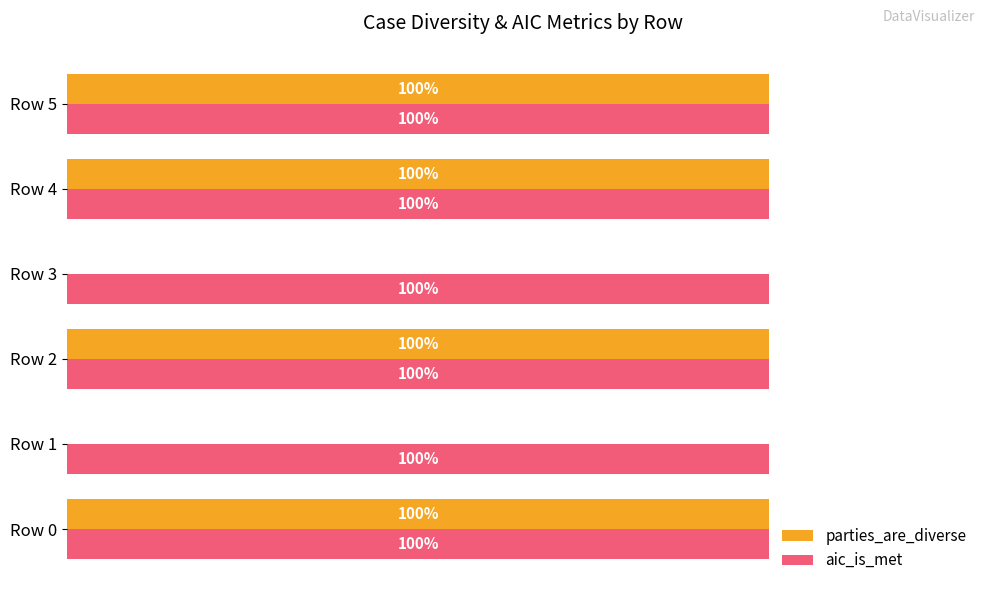

What are all the series names shown in the legend?

parties_are_diverse, aic_is_met